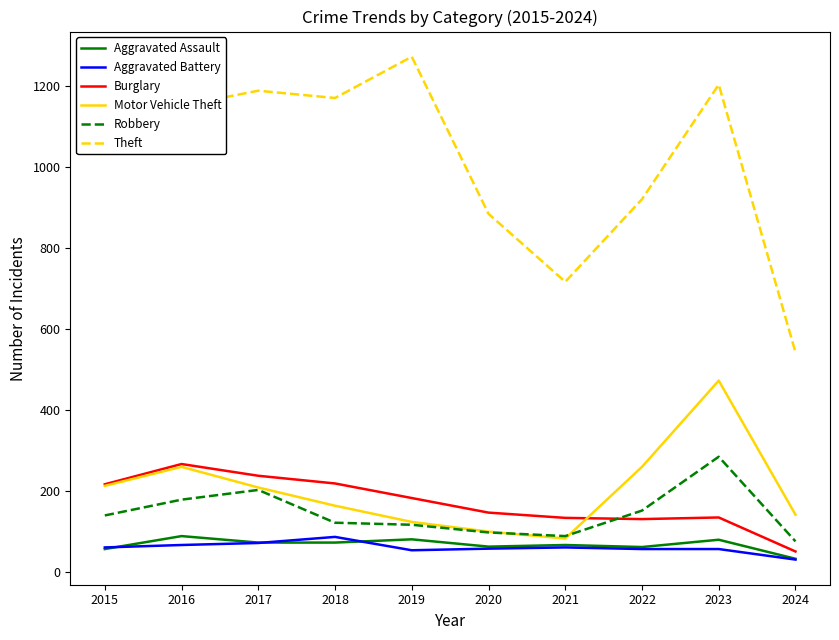

What is the greatest value displayed?

1272